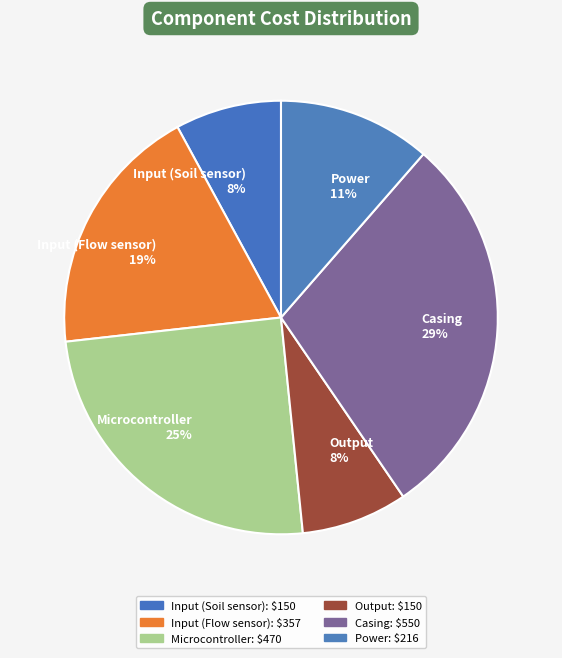

Is it true that Microcontroller is 31% of the pie?

False